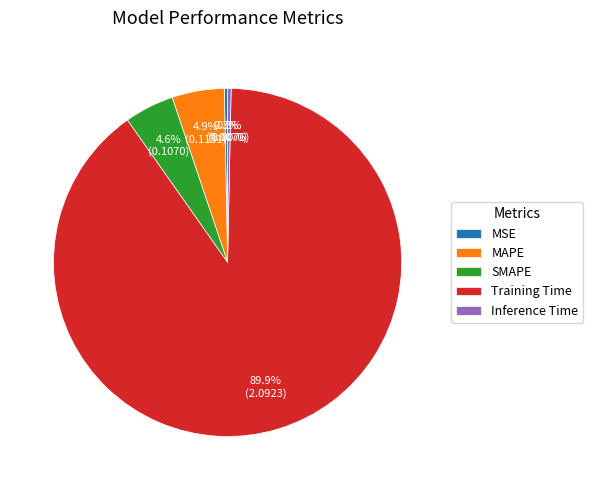

Which slice is the largest?

Training Time